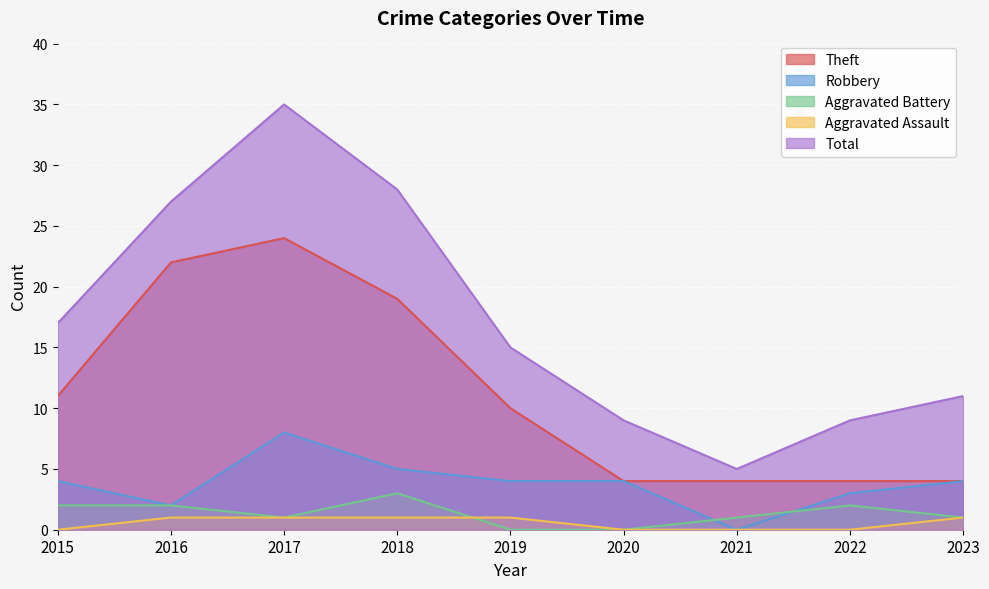

True or false: Aggravated Assault and Total intersect in this chart.

False